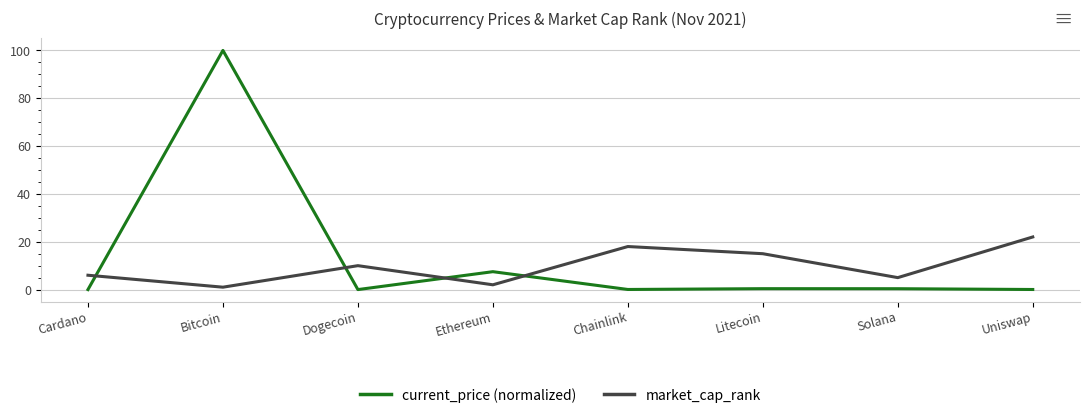

At which category is the sum across all series the highest?

Bitcoin